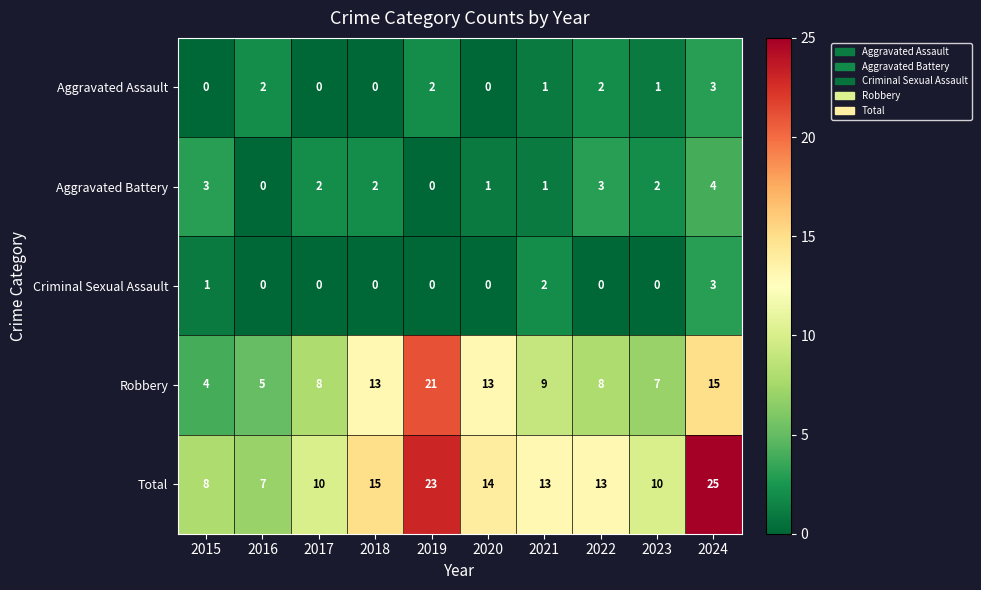

Which label corresponds to the largest value in the chart?

2024